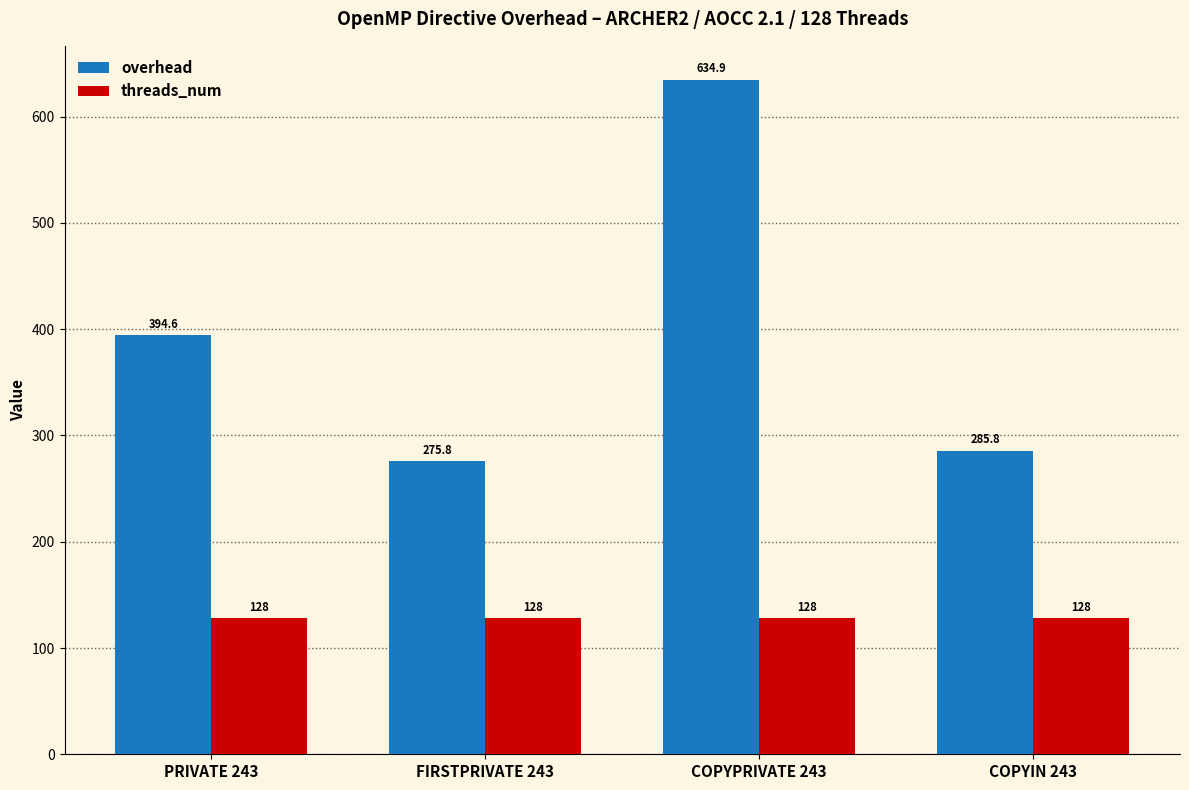

What are all the series names shown in the legend?

overhead, threads_num